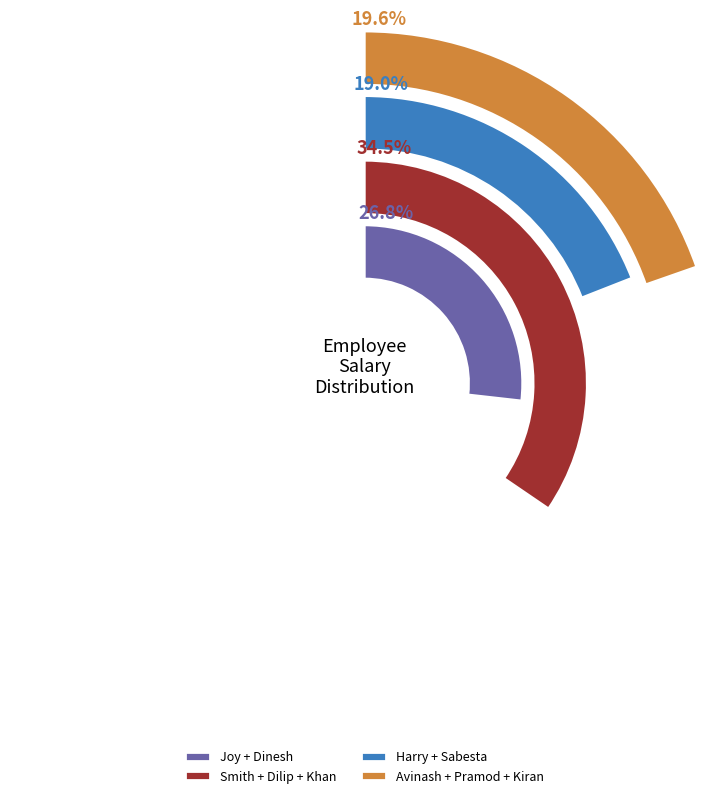

To the nearest percent, what percentage of the pie is Joy?

14%